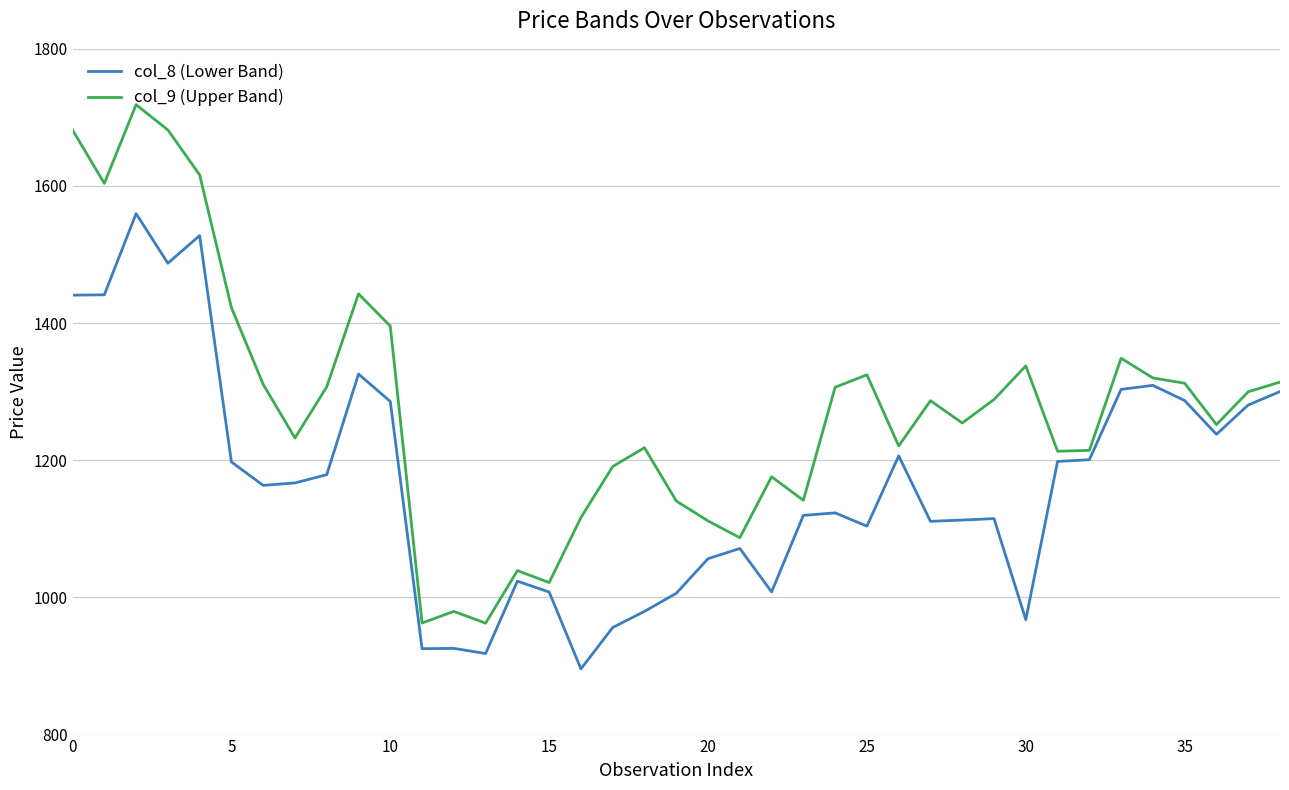

Which series has the largest range (max minus min)?

col_9 (Upper Band)